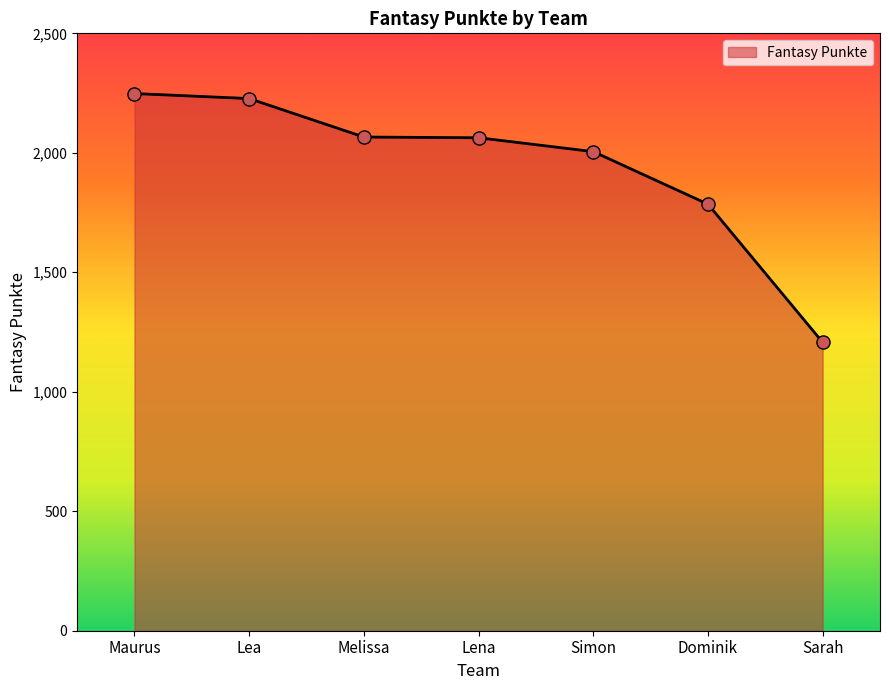

What is the ratio of the value at Lea to the value at Simon?

1.1